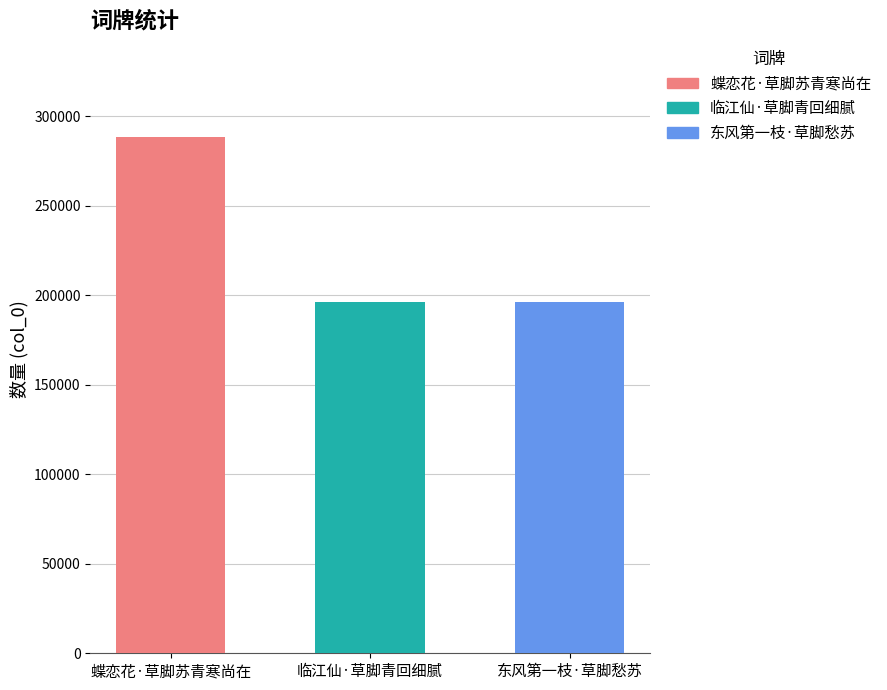

Between 临江仙·草脚青回细腻 and 蝶恋花·草脚苏青寒尚在, which is larger?

蝶恋花·草脚苏青寒尚在